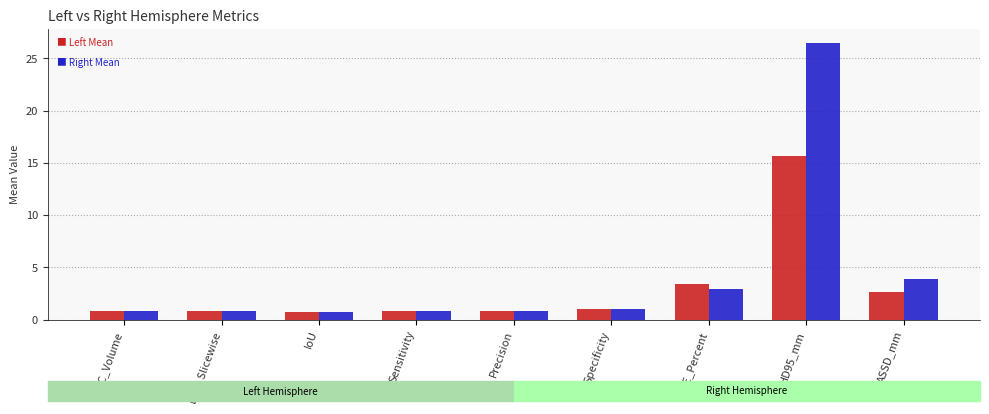

What is the spread (max minus min) of values at HD95_mm?

10.9